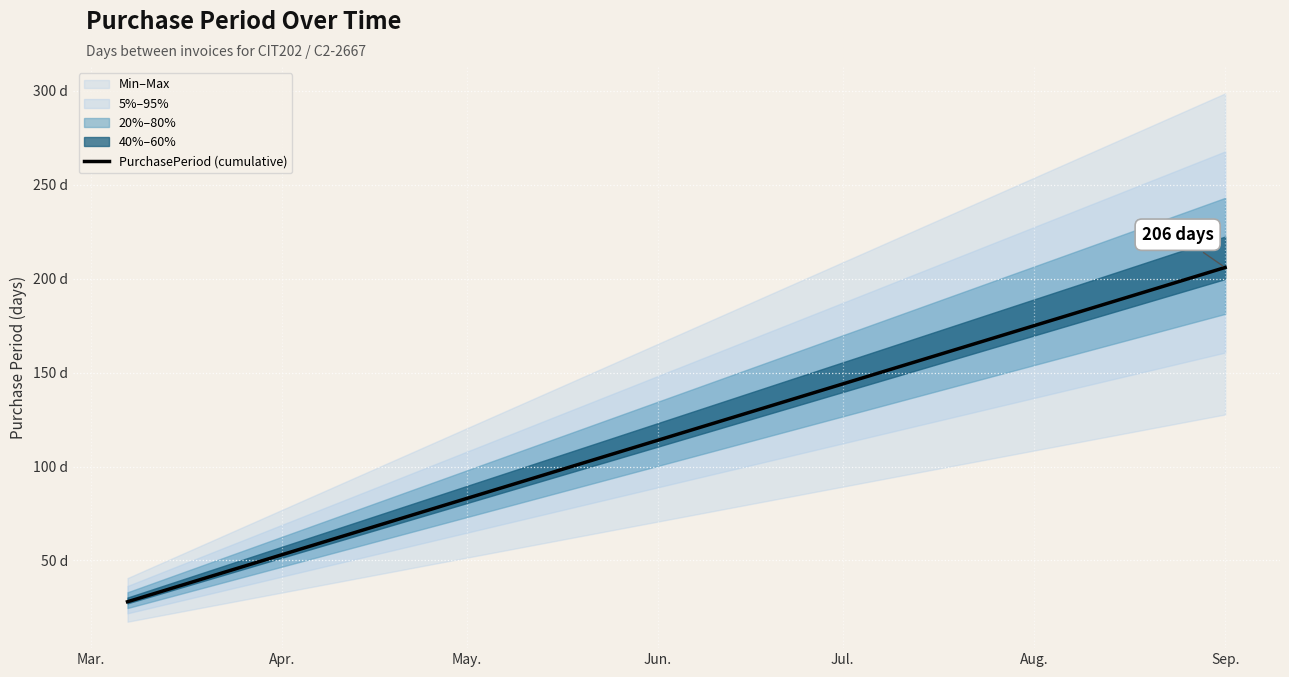

What is the difference between the second highest and minimum values?

154